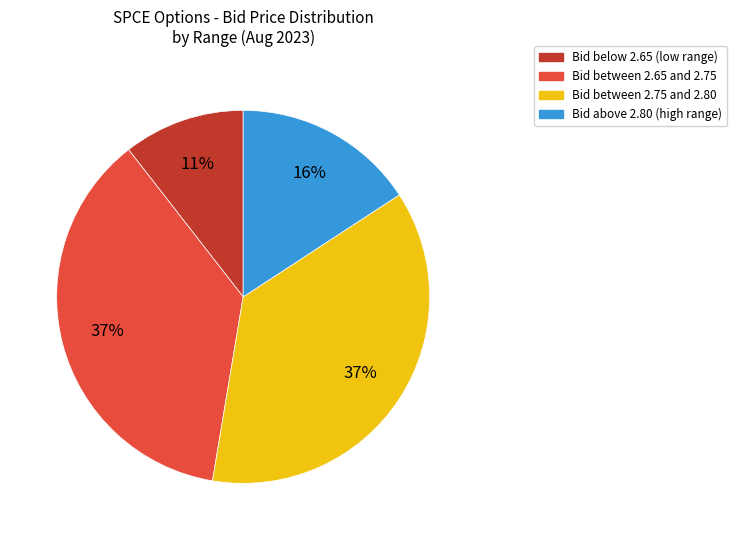

Does any single category account for the majority?

No